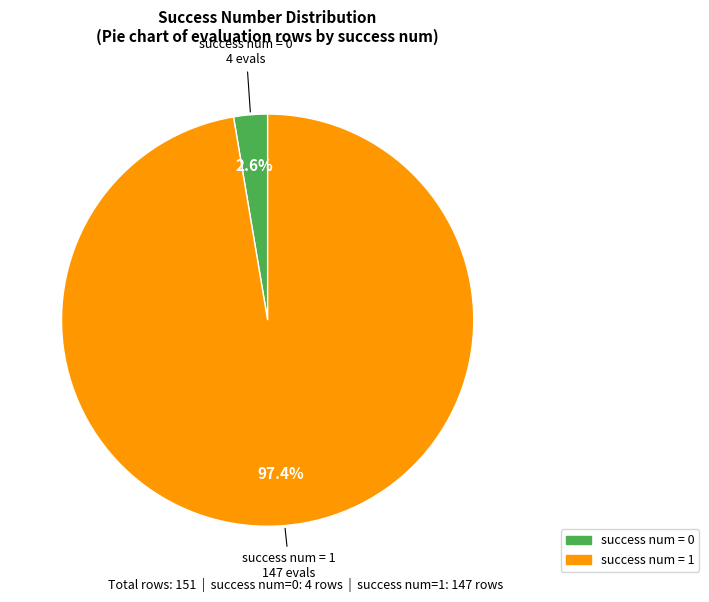

To the nearest percent, what is the average slice percentage?

50%